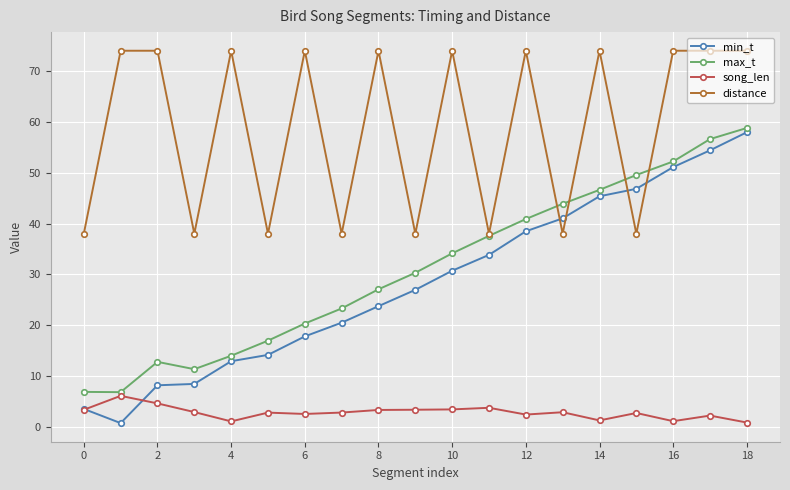

Which series has the largest range (max minus min)?

min_t